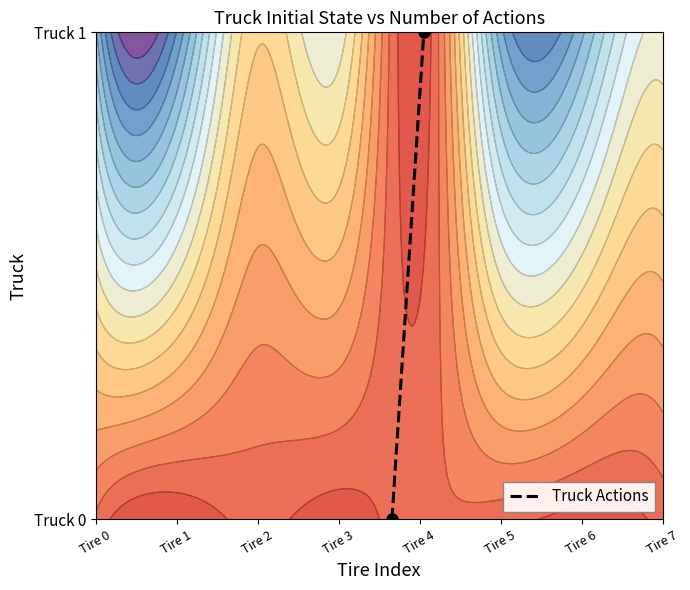

What is the maximum value shown in the chart?

1